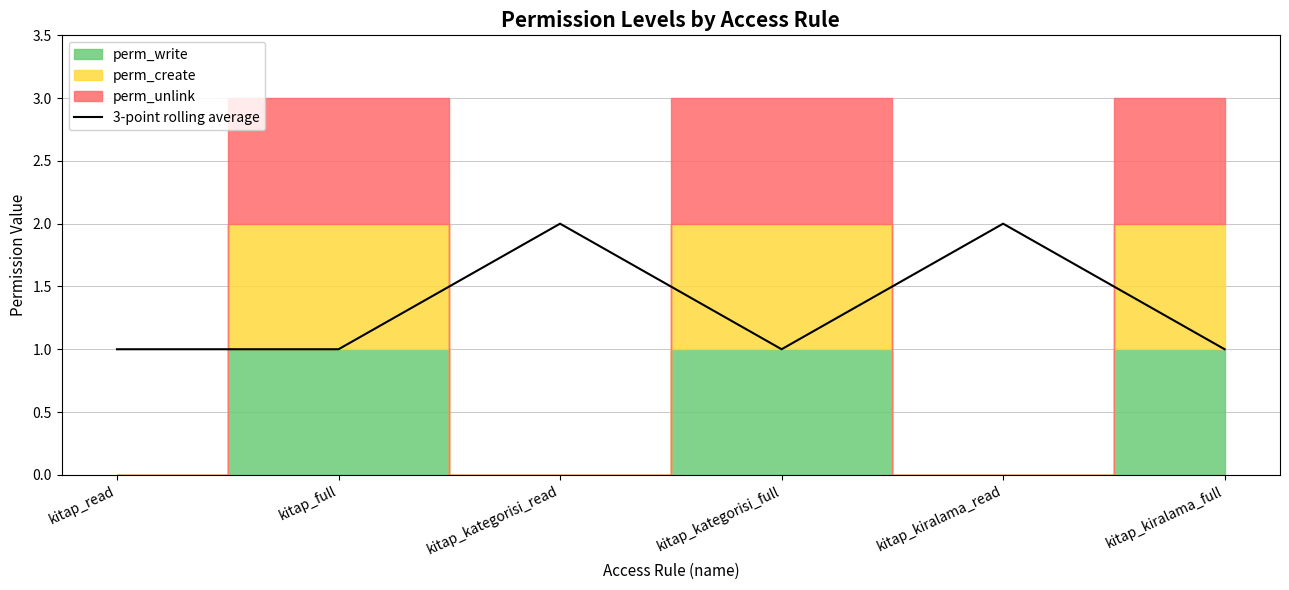

Reading right to left, what are all the values shown in this chart?

kitap_kiralama_full=1	kitap_kiralama_read=2	kitap_kategorisi_full=1	kitap_kategorisi_read=2	kitap_full=1	kitap_read=1